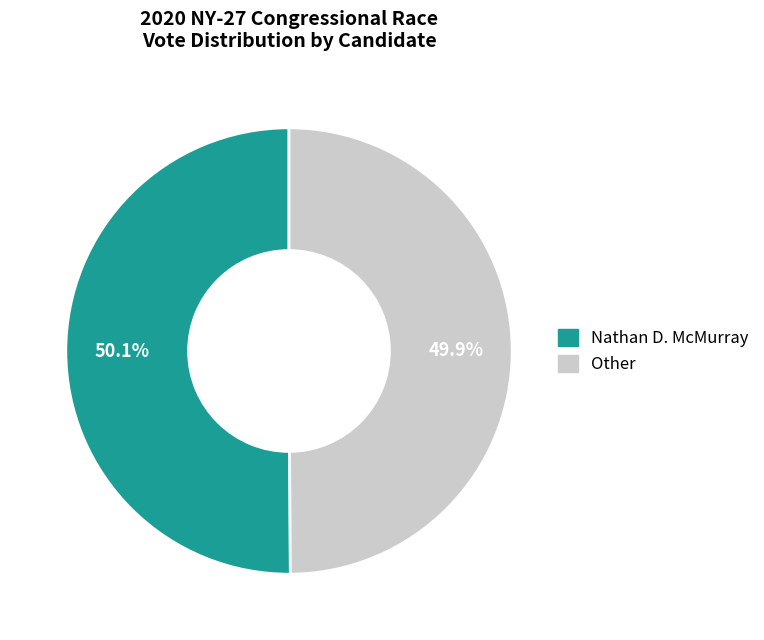

Is there a majority slice in this chart?

Yes